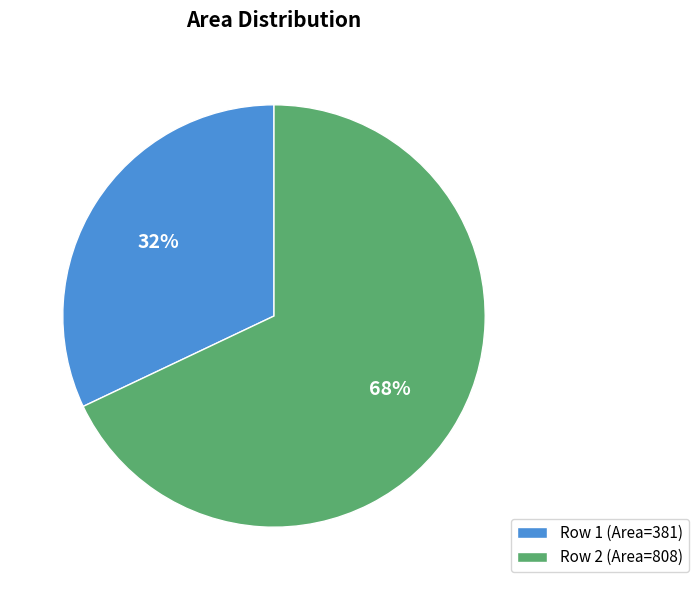

Is there any slice that represents more than half of the pie?

Yes